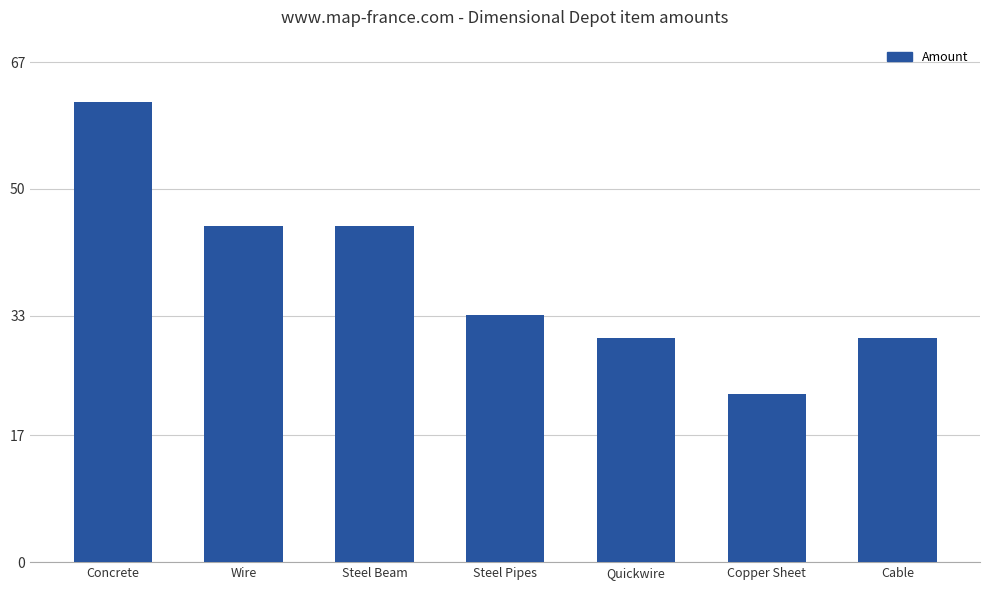

At which label does the data first exceed 33?

Concrete